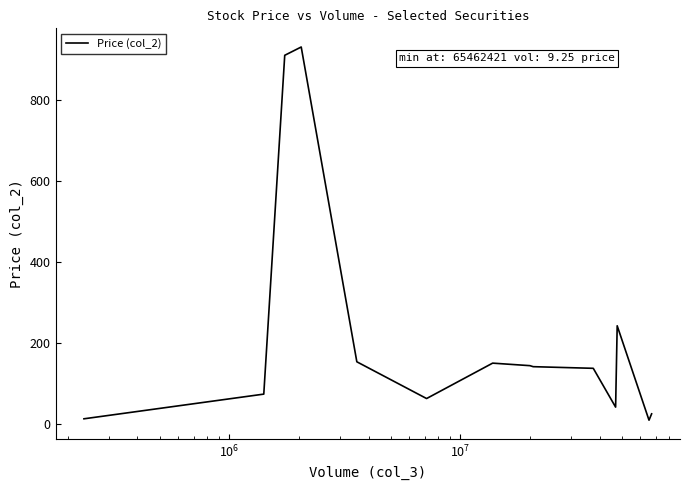

How many lines are shown in the chart?

1